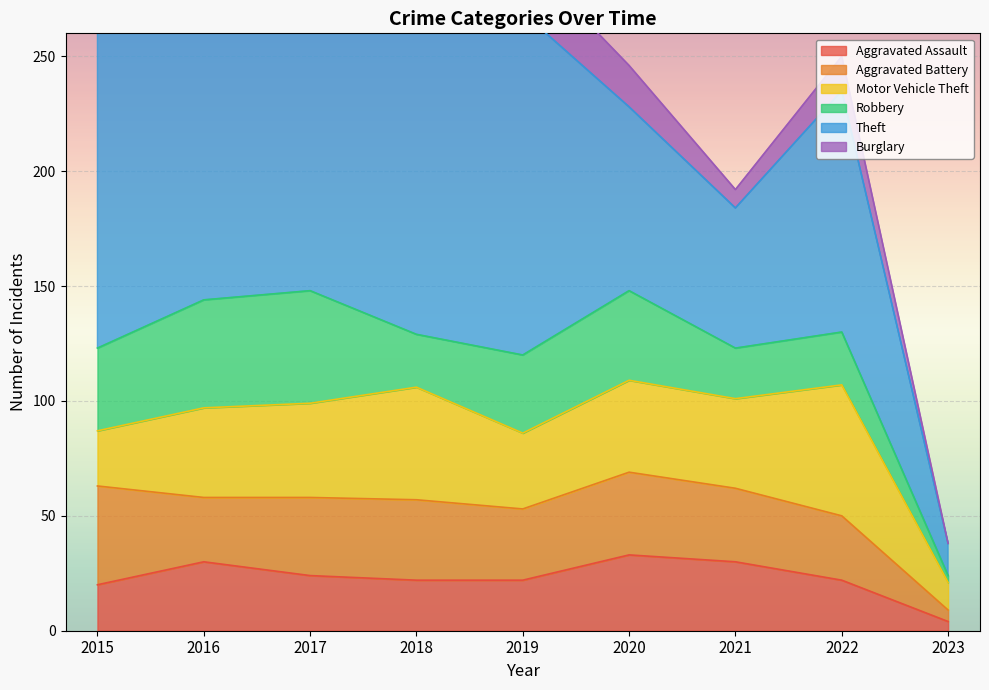

What is the total value across all series at 2019?

294